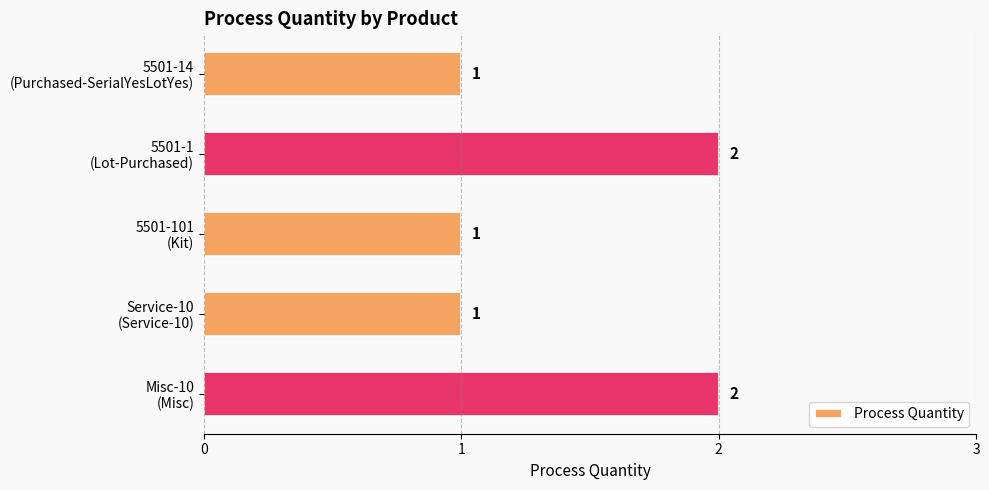

How many values are between 1 and 2?

5